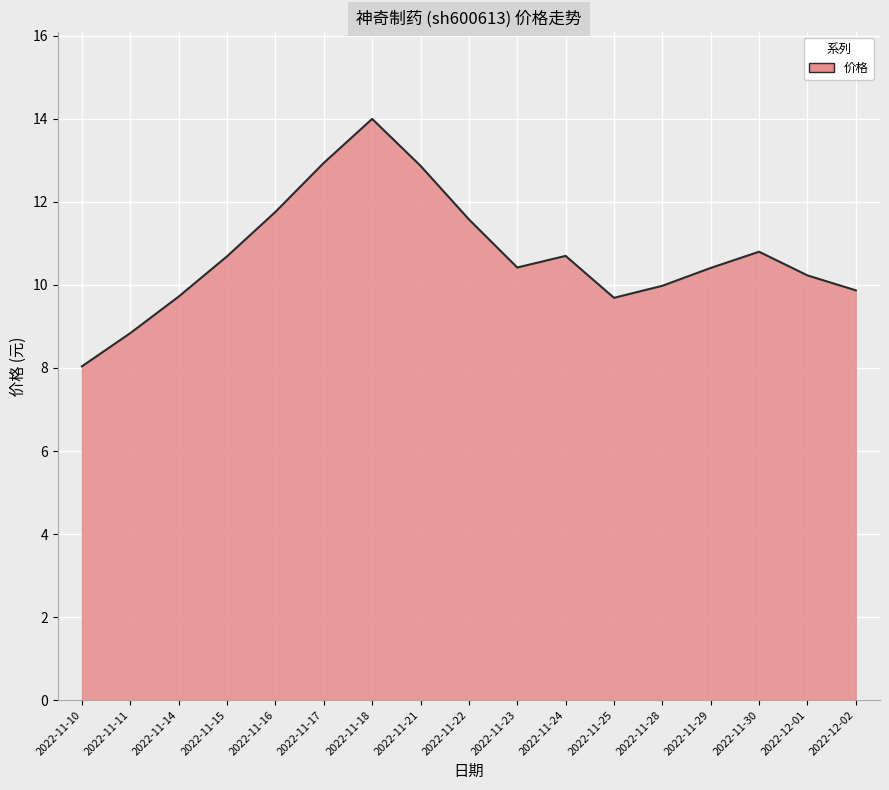

True or false: the data has more than 0 interior local peaks.

True